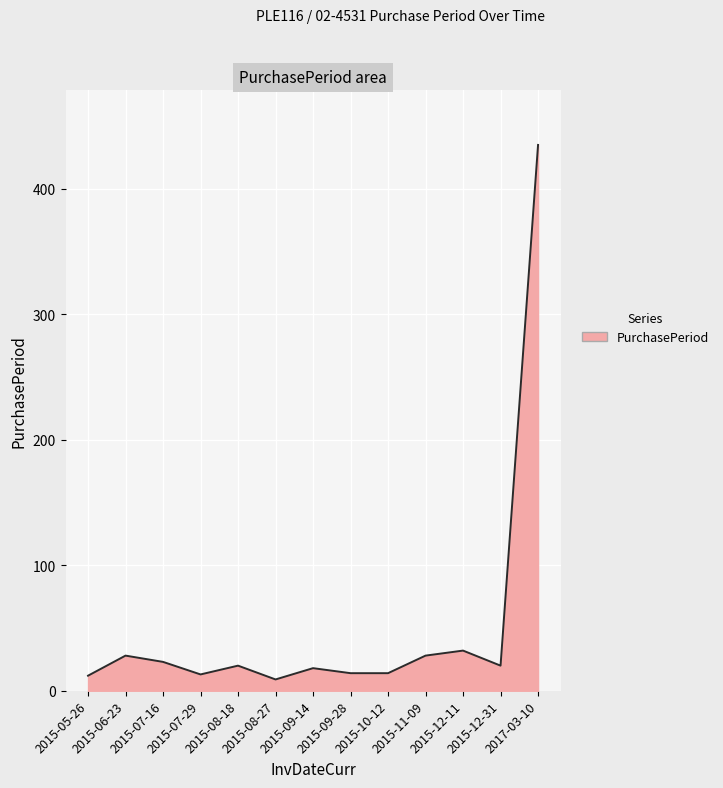

Count the number of categories in the chart.

13